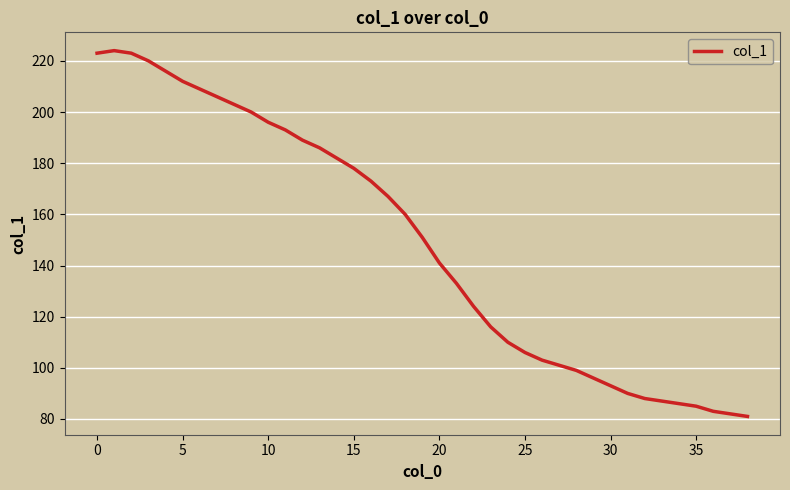

What is the average value?

149